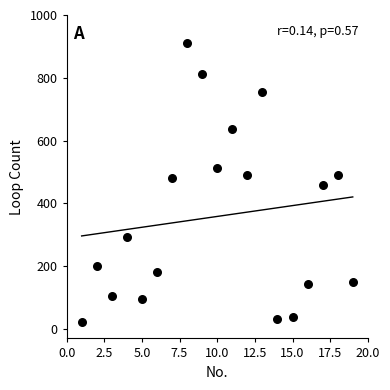

What is the range of Y values (max minus min)?

887